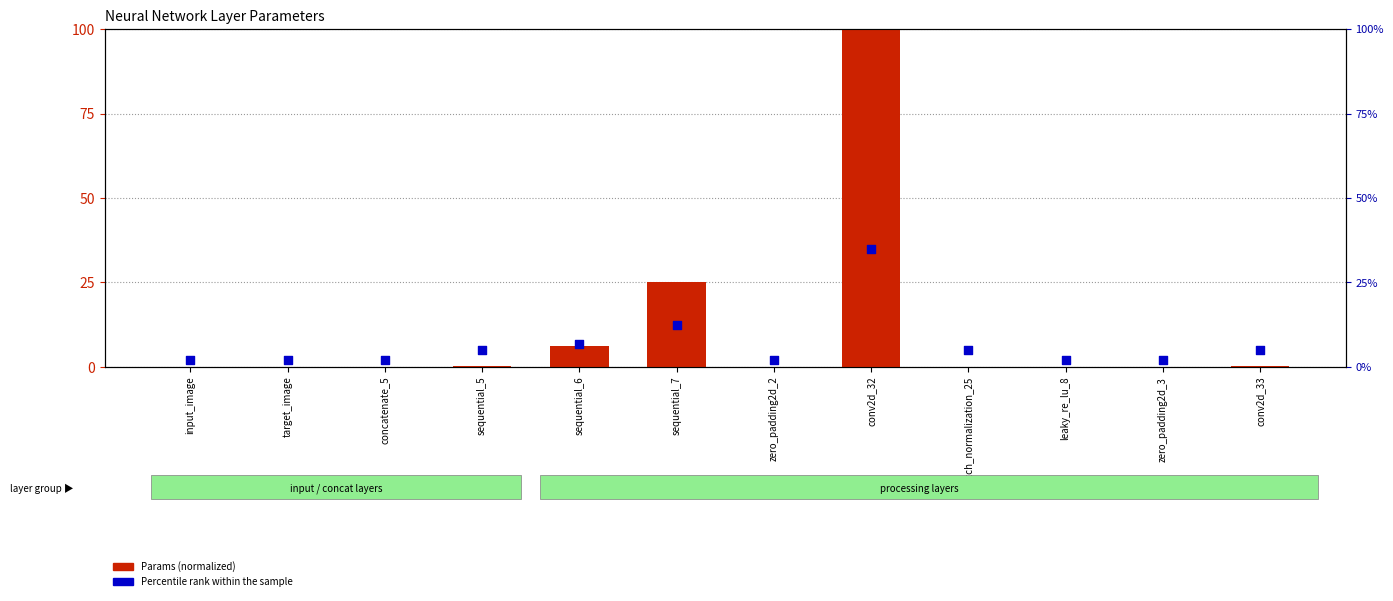

What is the total value across all series at sequential_6?

13.2